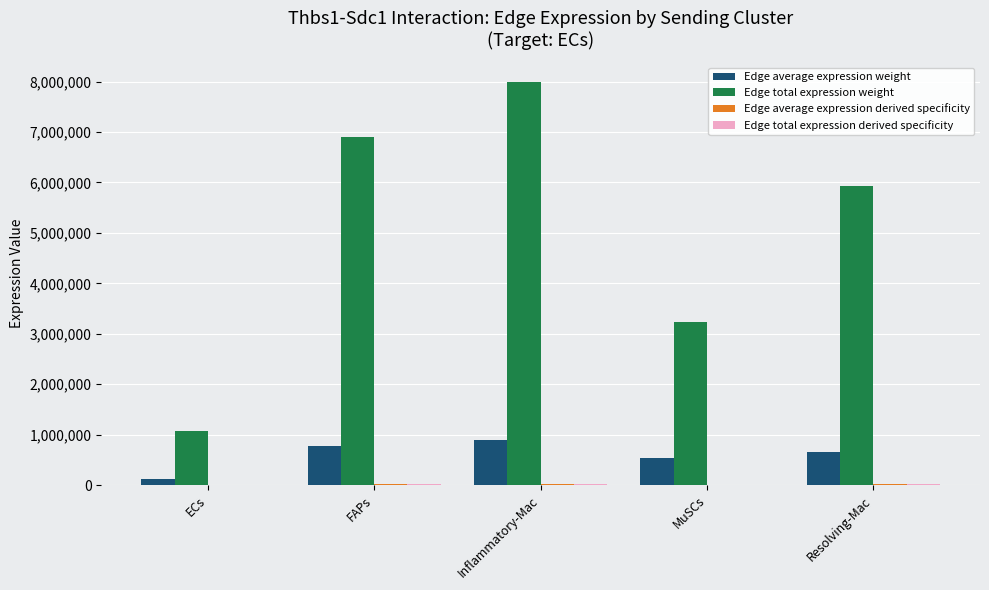

What is the maximum value shown in the chart?

7982444.1